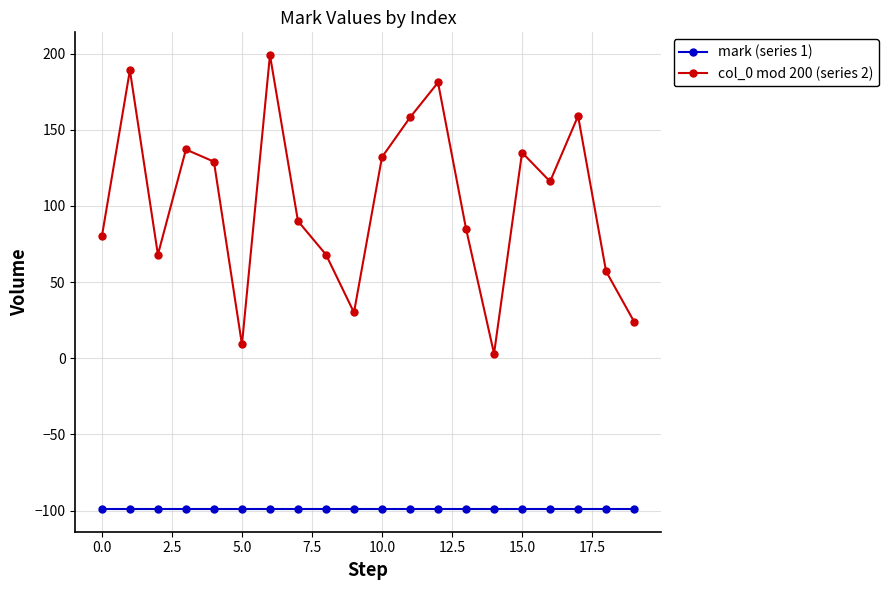

True or false: mark (series 1) and col_0 mod 200 (series 2) intersect in this chart.

False